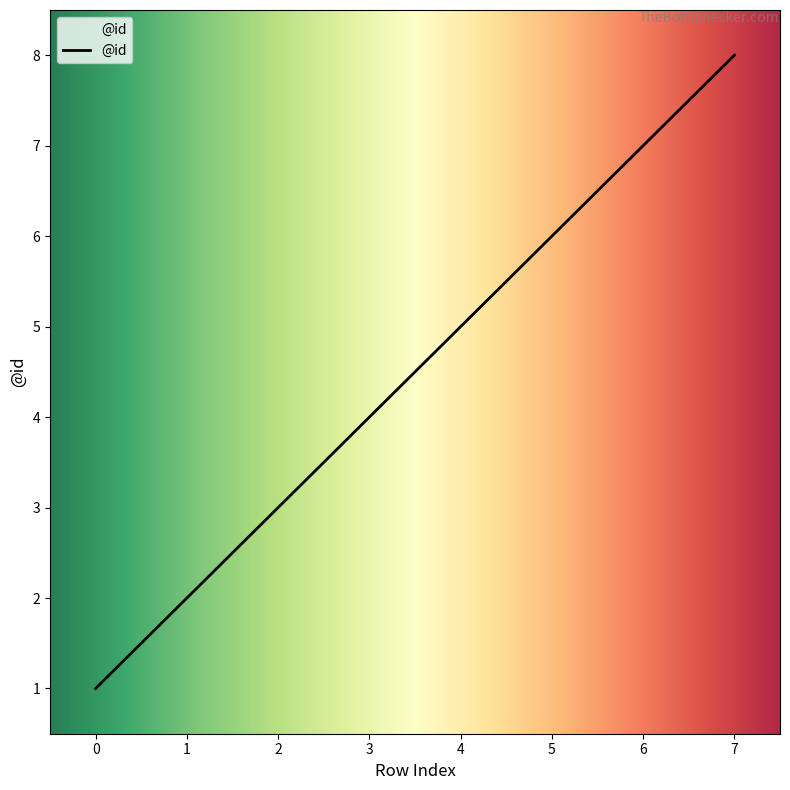

Is it true that the value at 1 is 3?

False